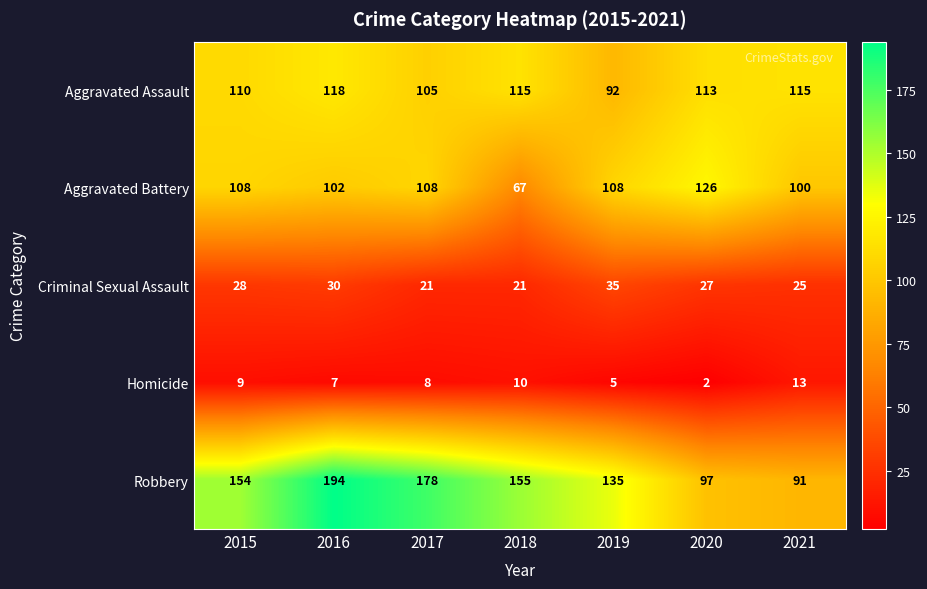

At which category does the chart reach its peak across all series?

2016